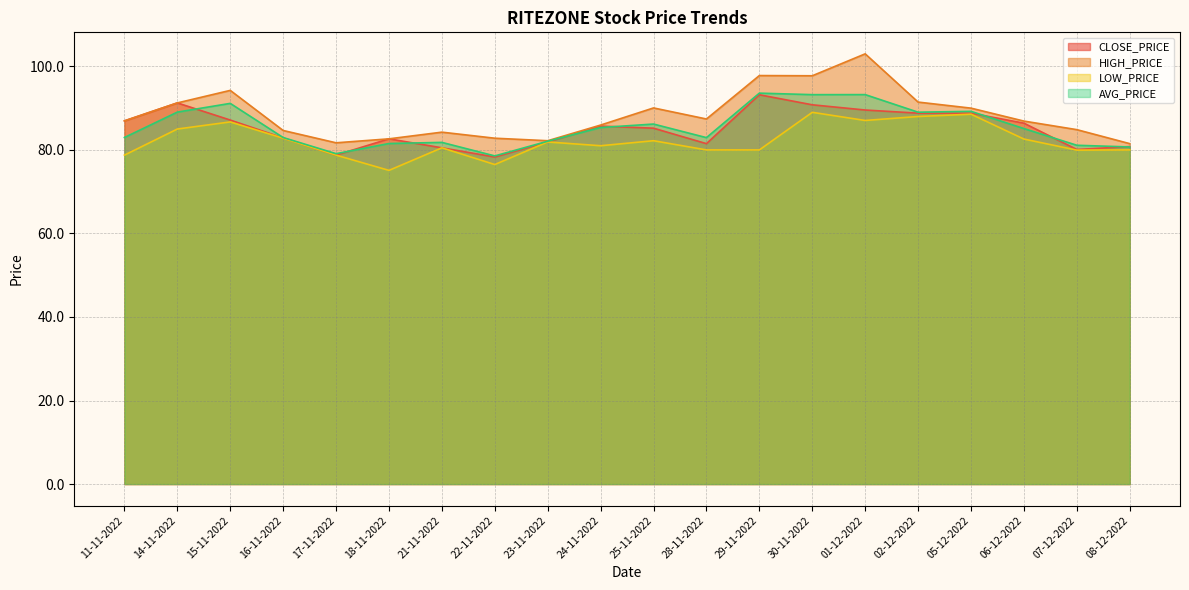

What is the difference between the HIGH_PRICE values at 14-11-2022 and 18-11-2022?

8.6